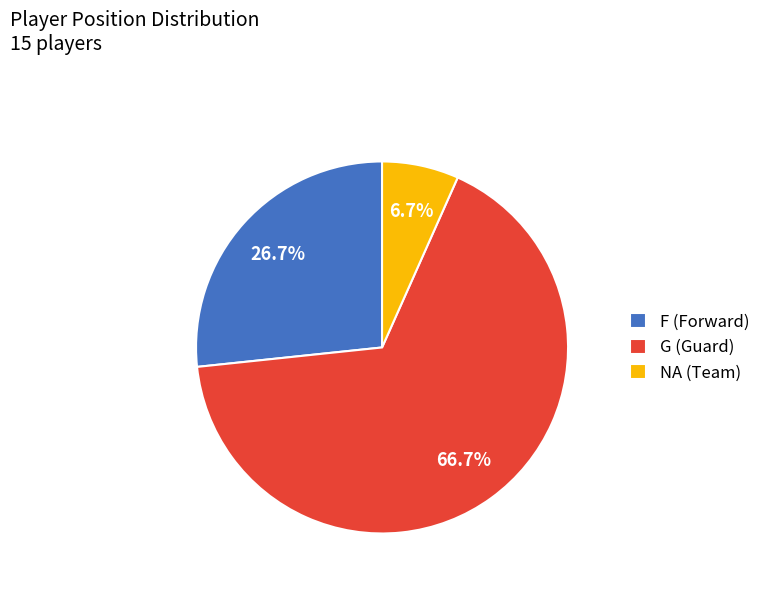

What percentage is the NA slice, to the nearest percent?

7%